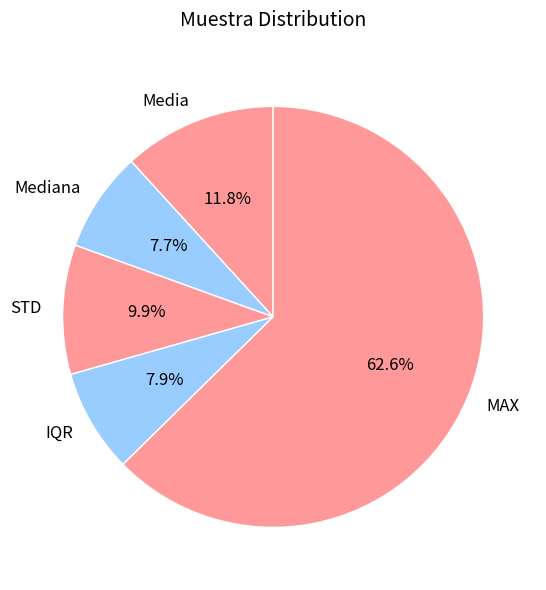

Approximately how many times larger is the value at MAX compared to IQR?

7.9